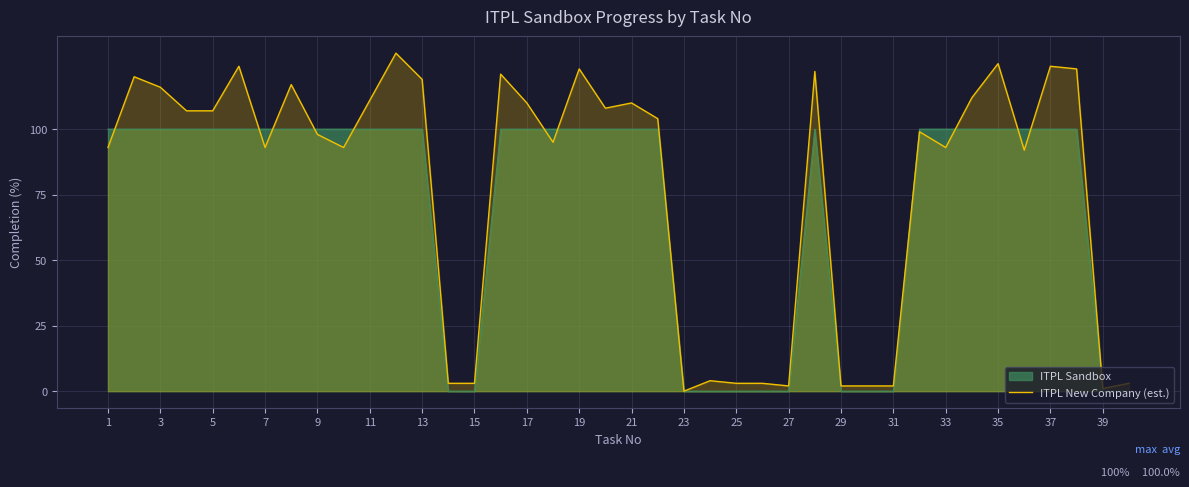

What is the sum of all values?

3116